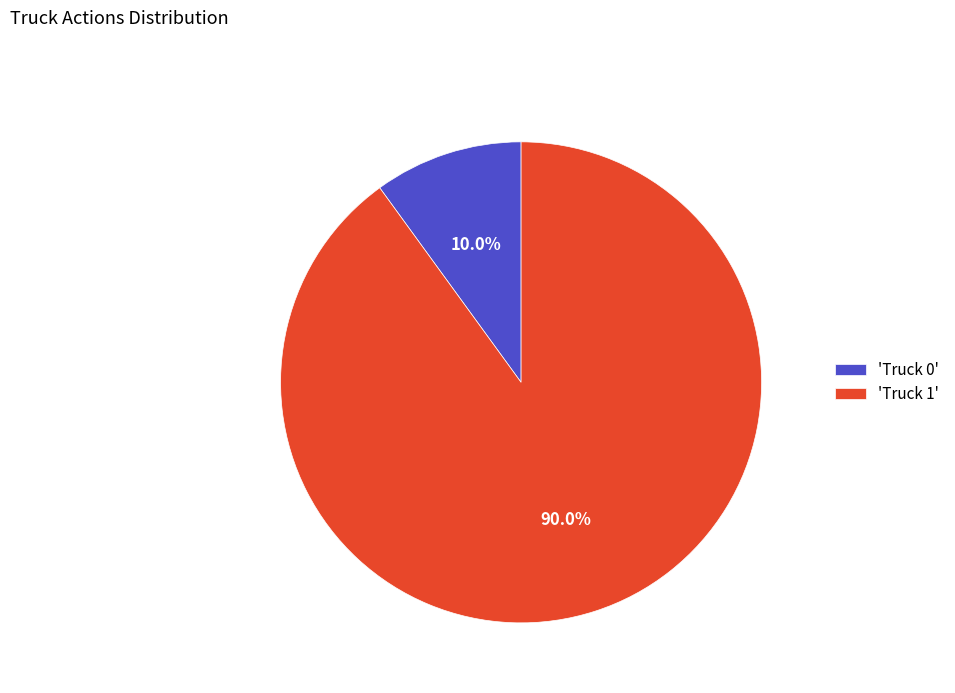

Rank the categories by value from lowest to highest.

'Truck 0', 'Truck 1'